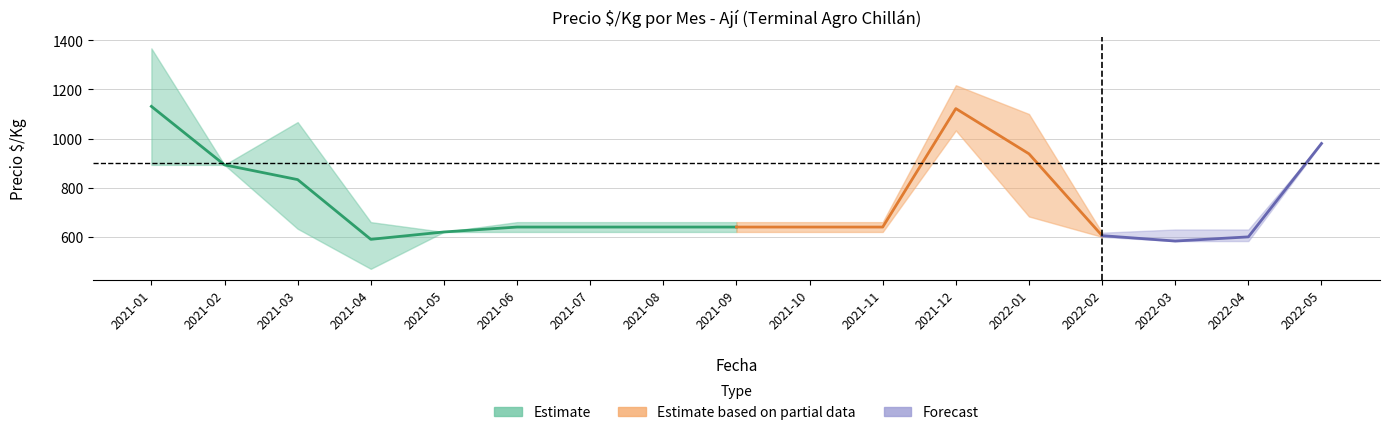

What is the difference between the maximum and second lowest values in the precio_min series?

450